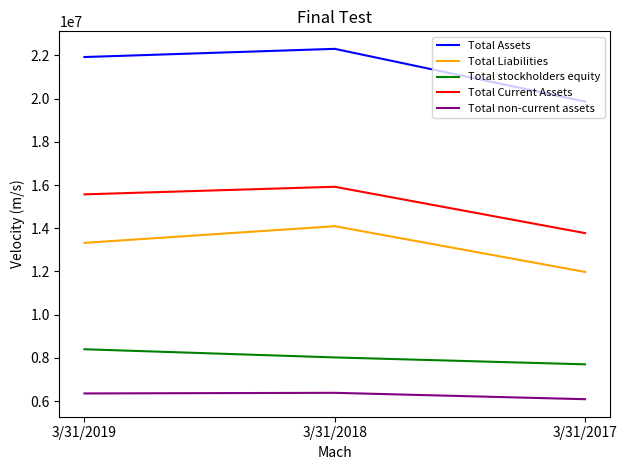

How many Total stockholders equity values are between 7701434 and 8398892?

3